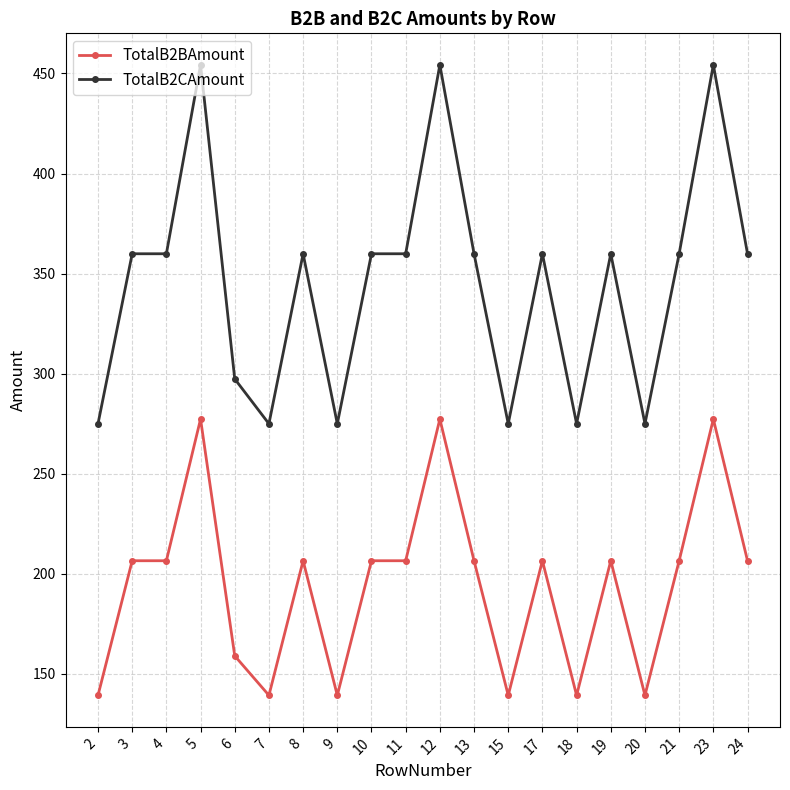

Which series has the largest range (max minus min)?

TotalB2CAmount